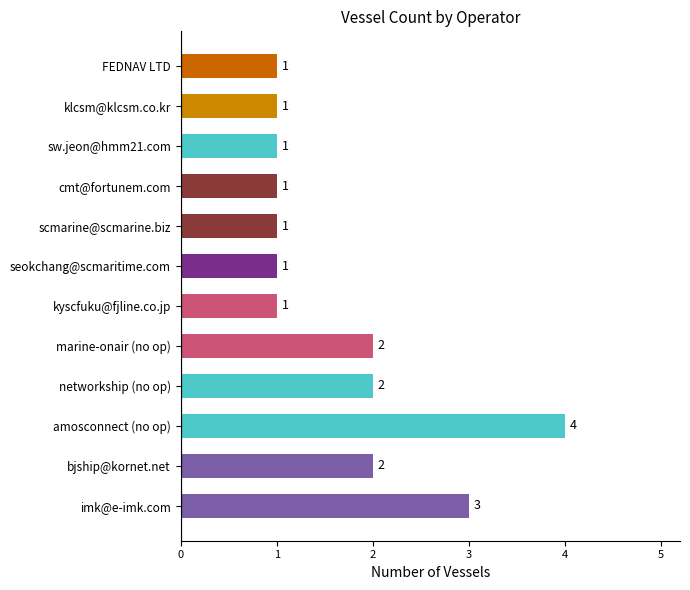

What is the greatest value displayed?

4